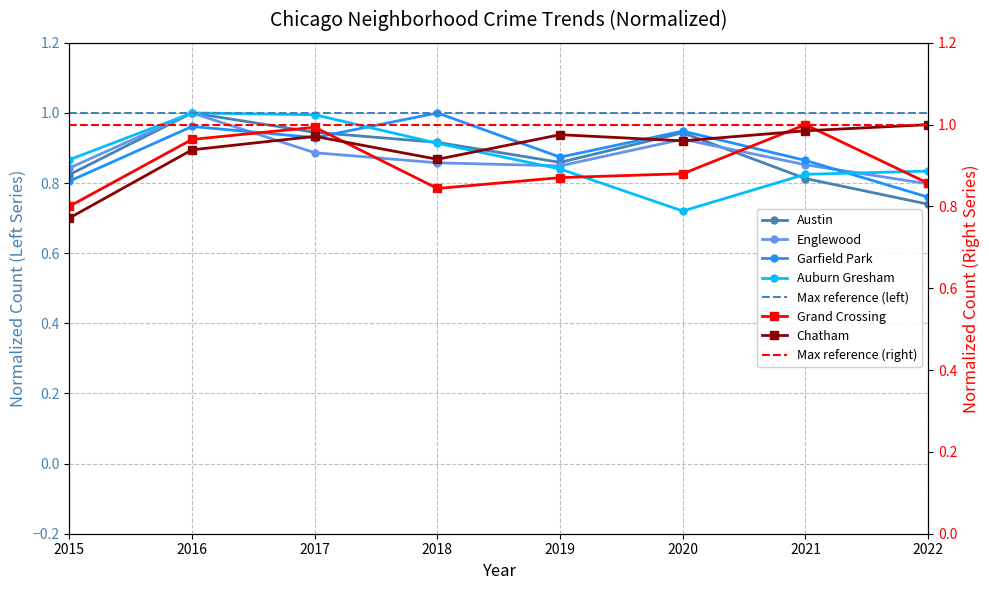

At which category is the sum across all series the highest?

2016